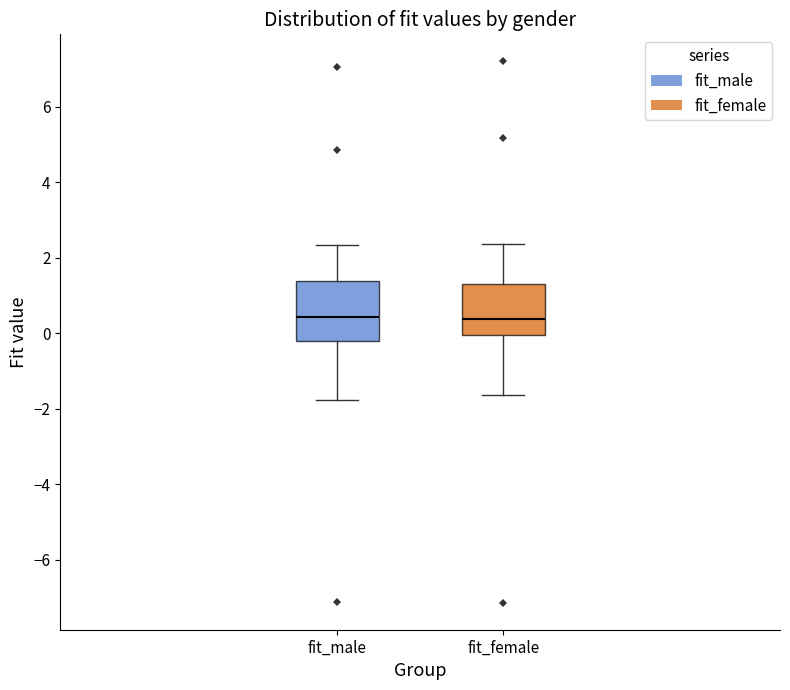

Where is the upper edge of the box for fit_female on the y-axis? The values are not printed on the chart, so give them approximately, as read against the axis.

1.4